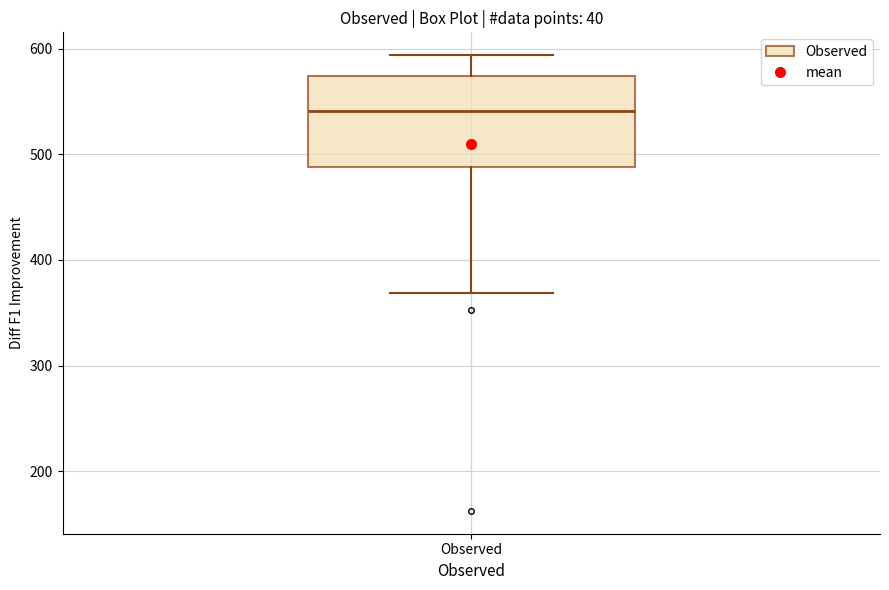

Transcribe this box plot: give where the median line is, the range the box spans, and where the two whiskers end, as read against the y-axis. The values are not printed on the chart, so give them approximately, as read against the axis.

median 540, box 490 to 570, whiskers 370 to 590